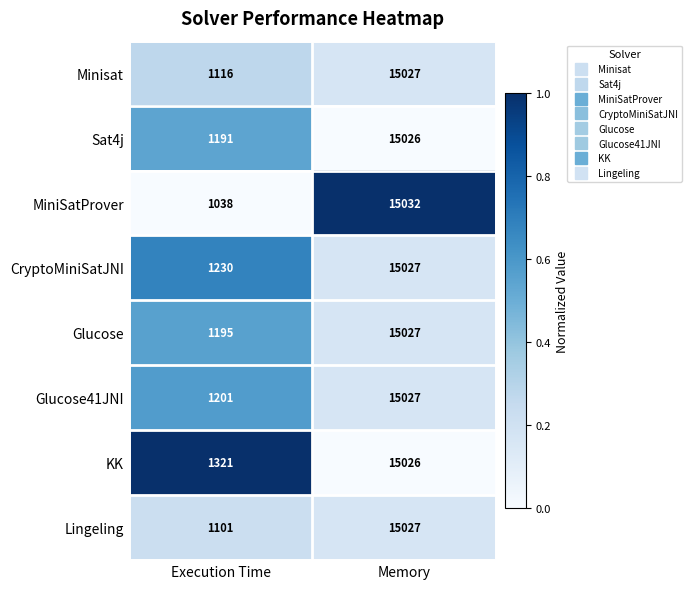

Which series has the widest spread of values?

MiniSatProver